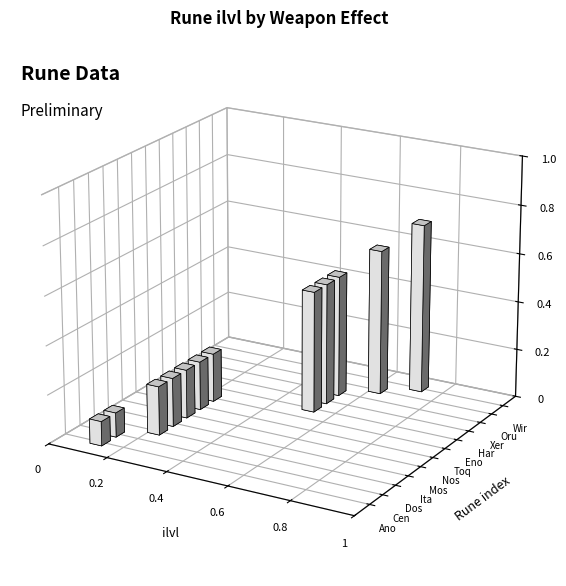

What is the value of the 2nd bar from the left?

0.1